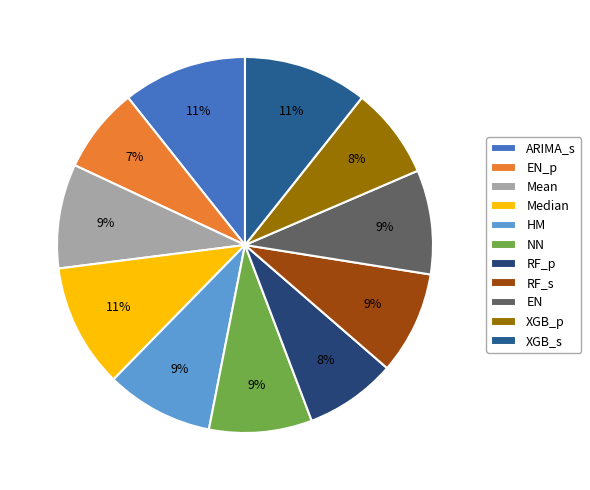

The Median slice represents 22% of the pie. True or false?

False